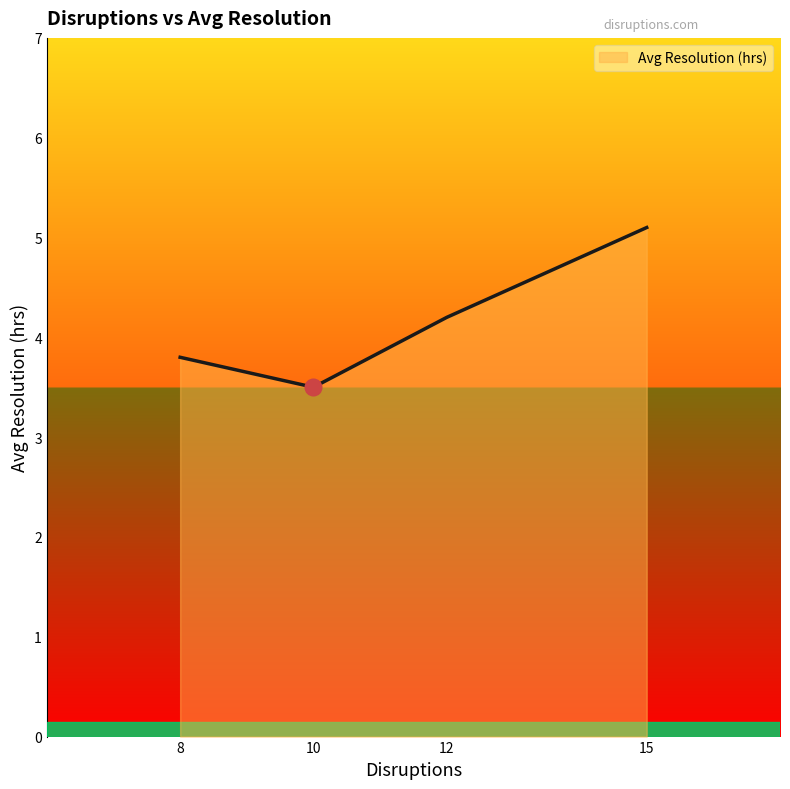

What is the difference between the maximum and minimum values?

1.6